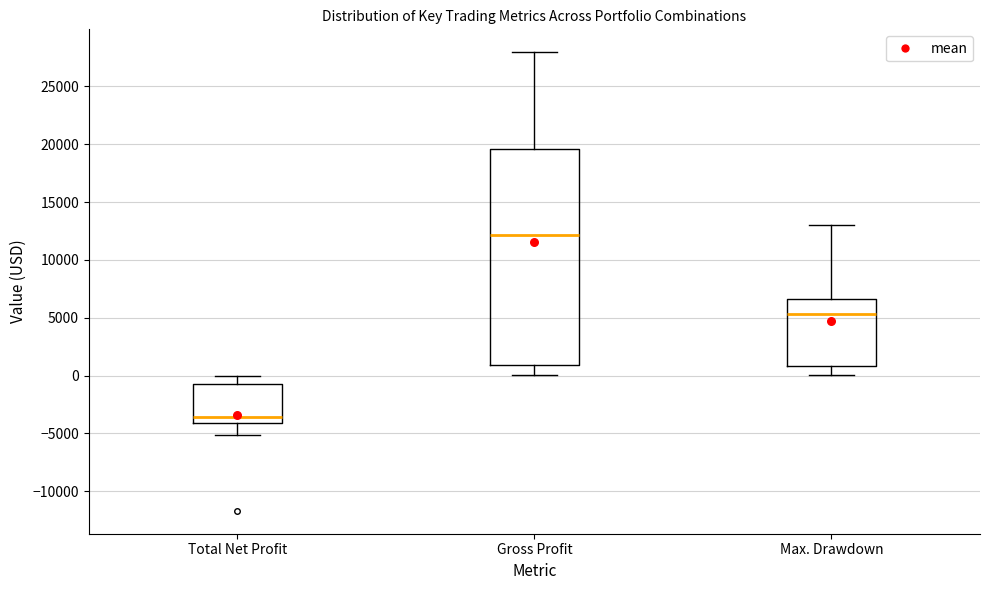

Where is the upper edge of the box for Total Net Profit on the y-axis? The values are not printed on the chart, so give them approximately, as read against the axis.

-1000